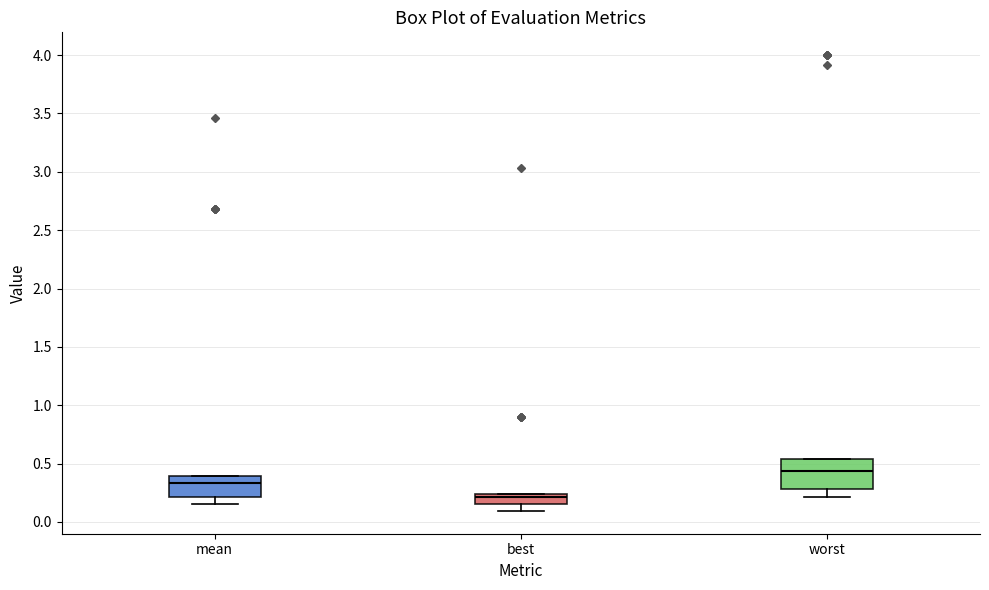

Which box has the lowest median line?

best